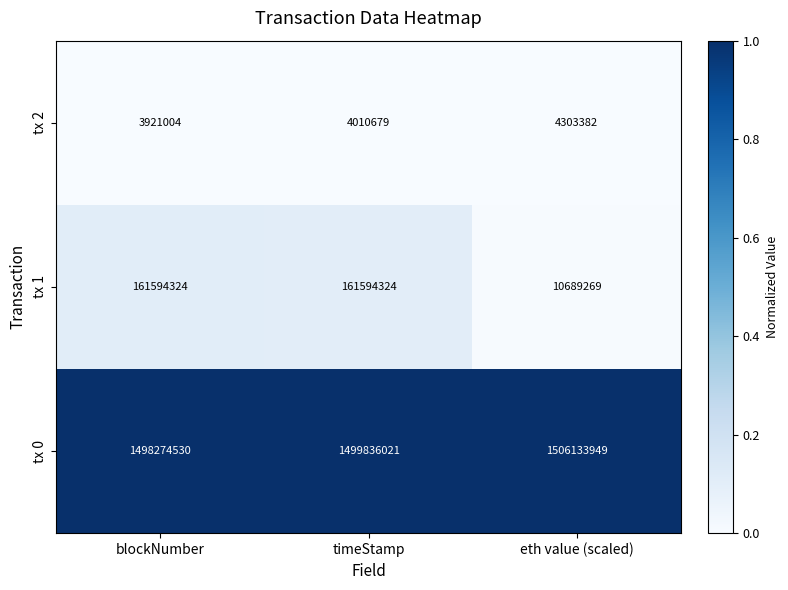

Which series has the largest total across all categories?

tx 0